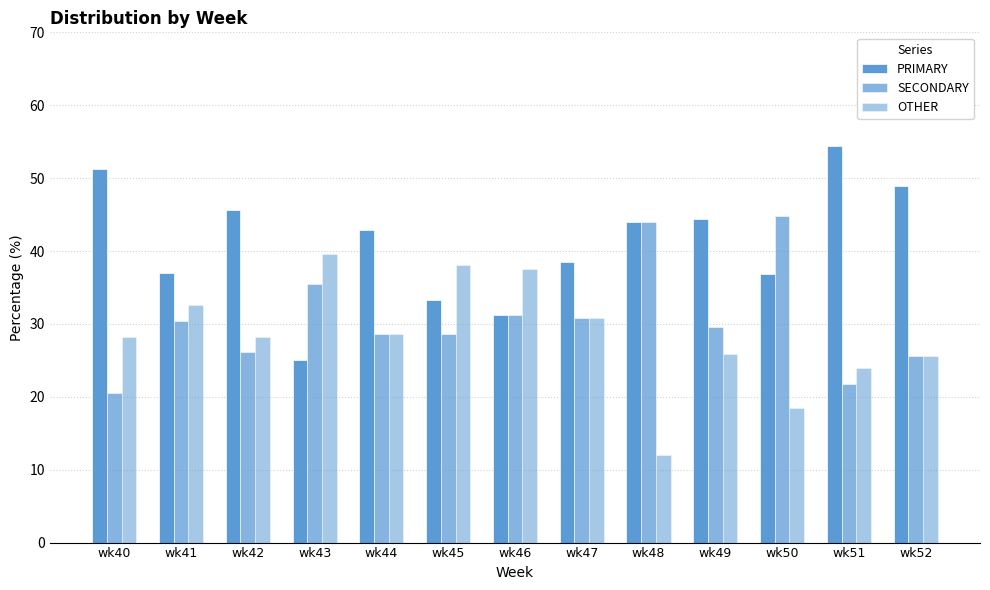

Rank the categories by OTHER value from lowest to highest.

wk48, wk50, wk51, wk52, wk49, wk40, wk42, wk44, wk47, wk41, wk46, wk45, wk43